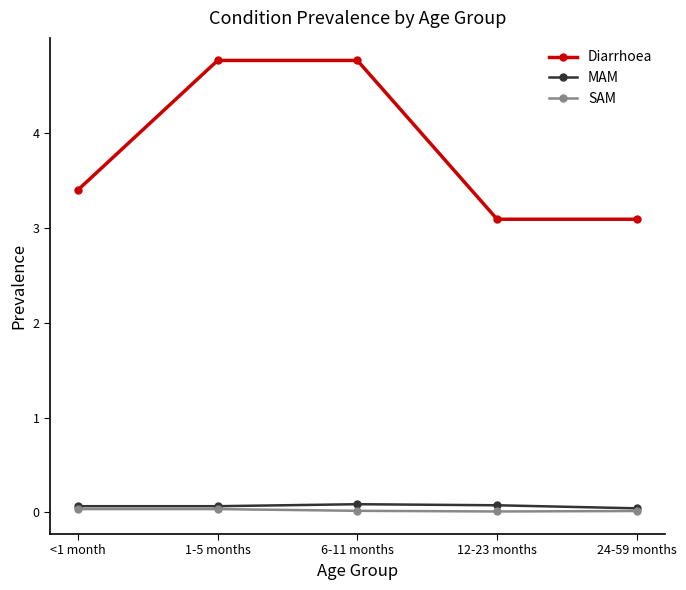

Which series changed the most between 1-5 months and 12-23 months?

Diarrhoea